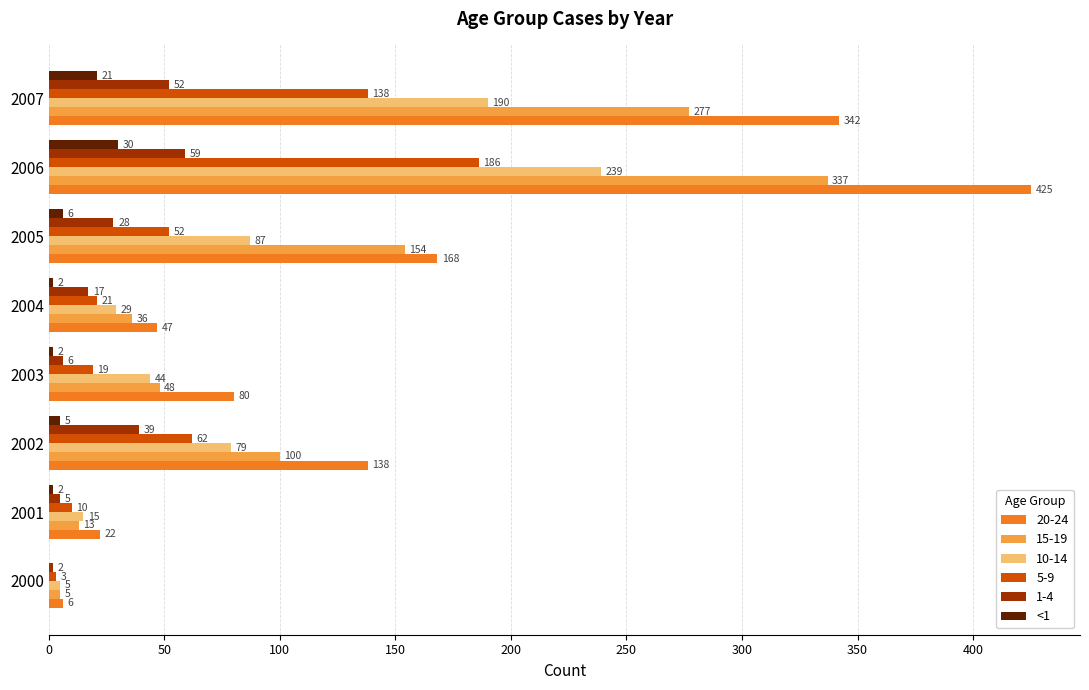

The value of 1-4 at 2007 is 52. True or false?

True